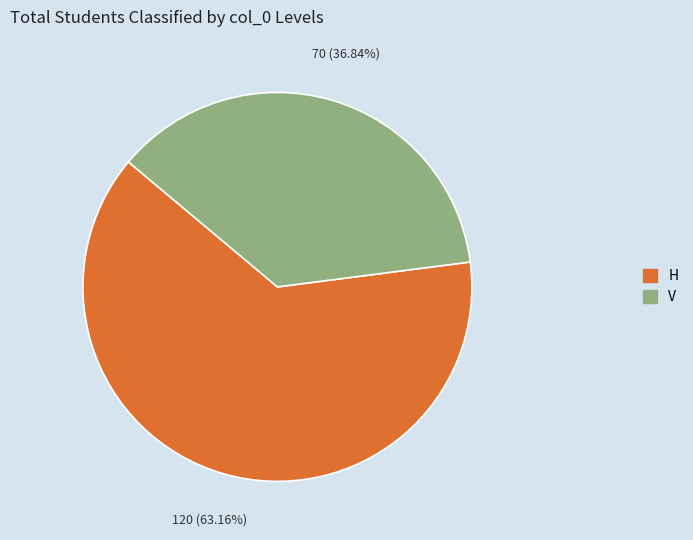

Rank the categories by value from lowest to highest.

V, H